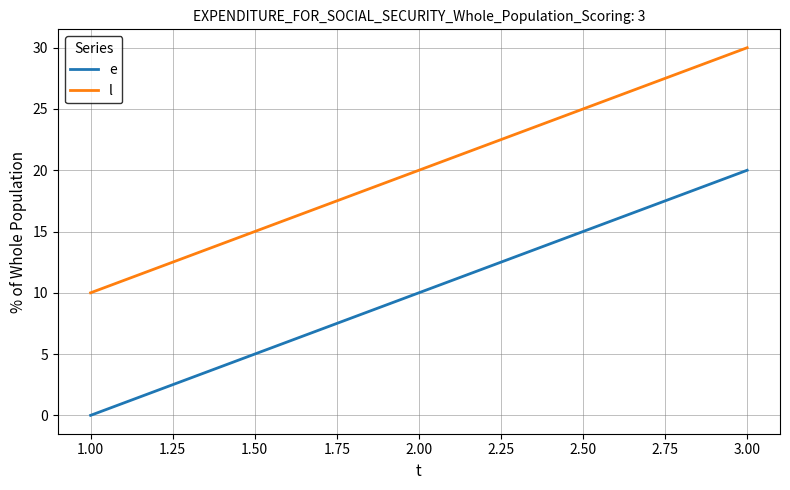

At which label is l closest to 20?

2.00